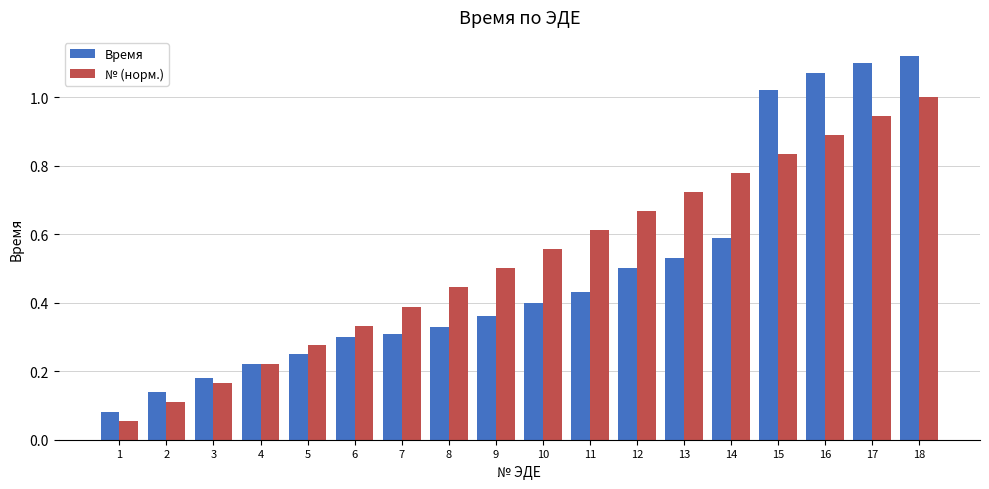

Between 3 and 7, which series saw the biggest shift?

№ (норм.)